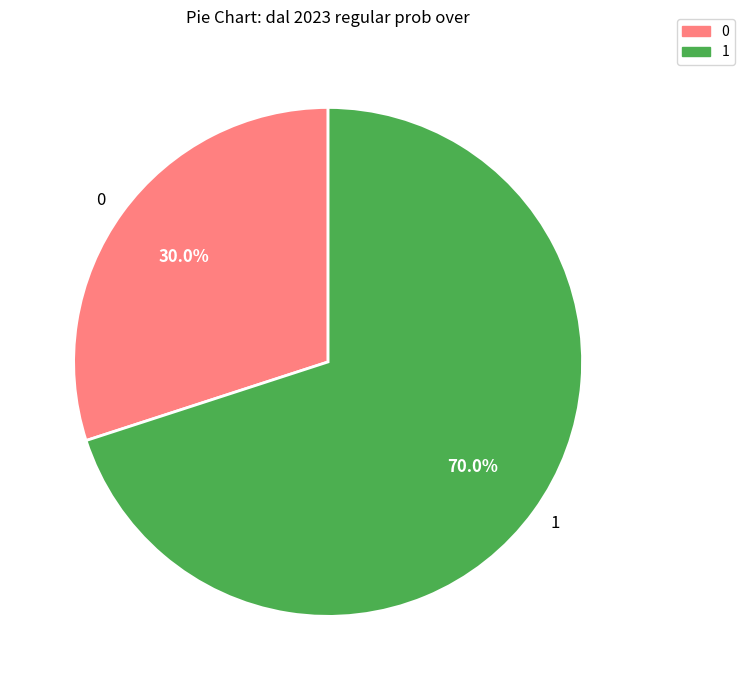

To the nearest percent, what is the combined percentage of 1 and 0?

100%